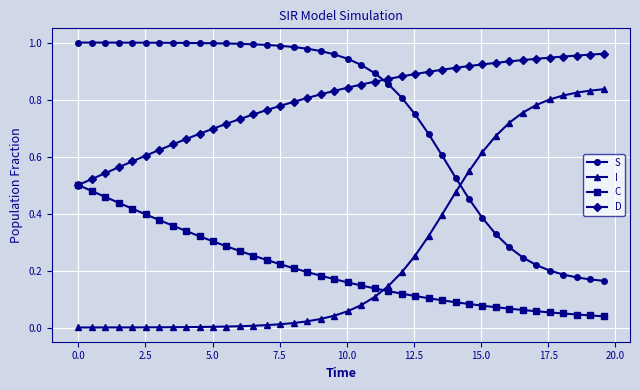

At how many categories does at least one series exceed 0?

40